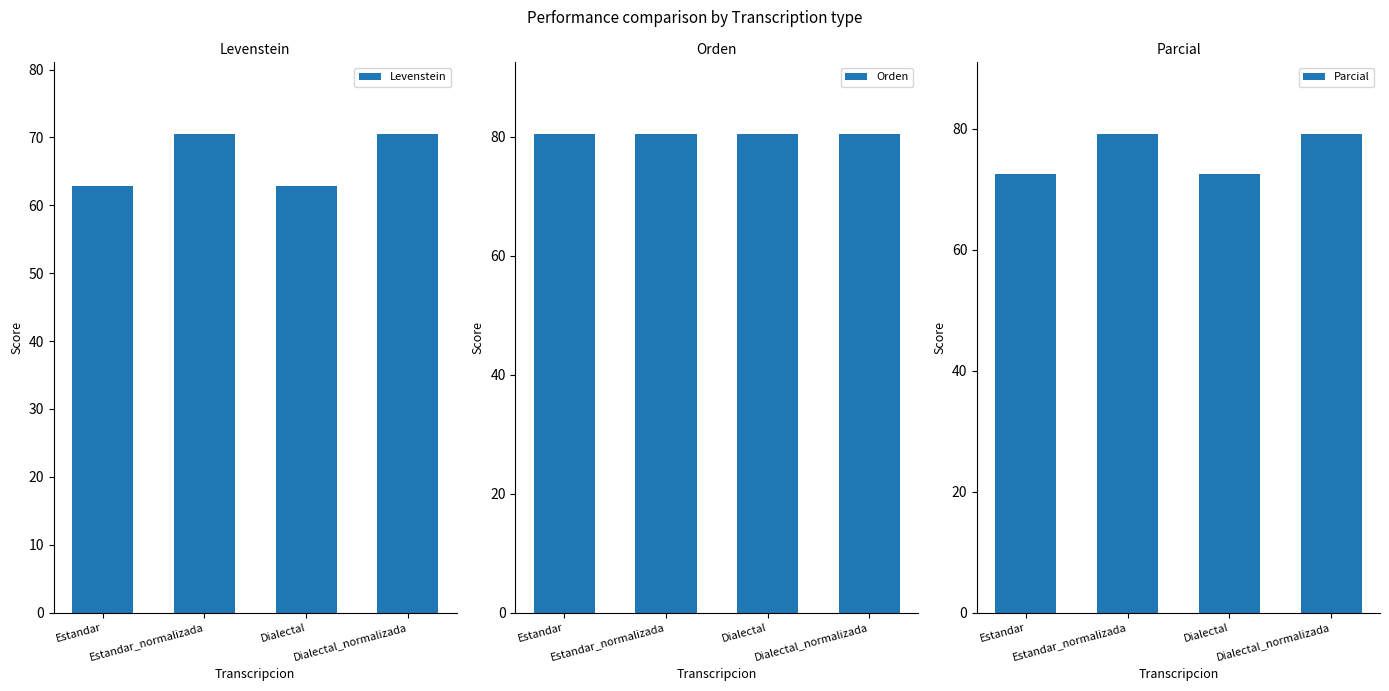

What is the label of the 2nd bar from the right?

Dialectal